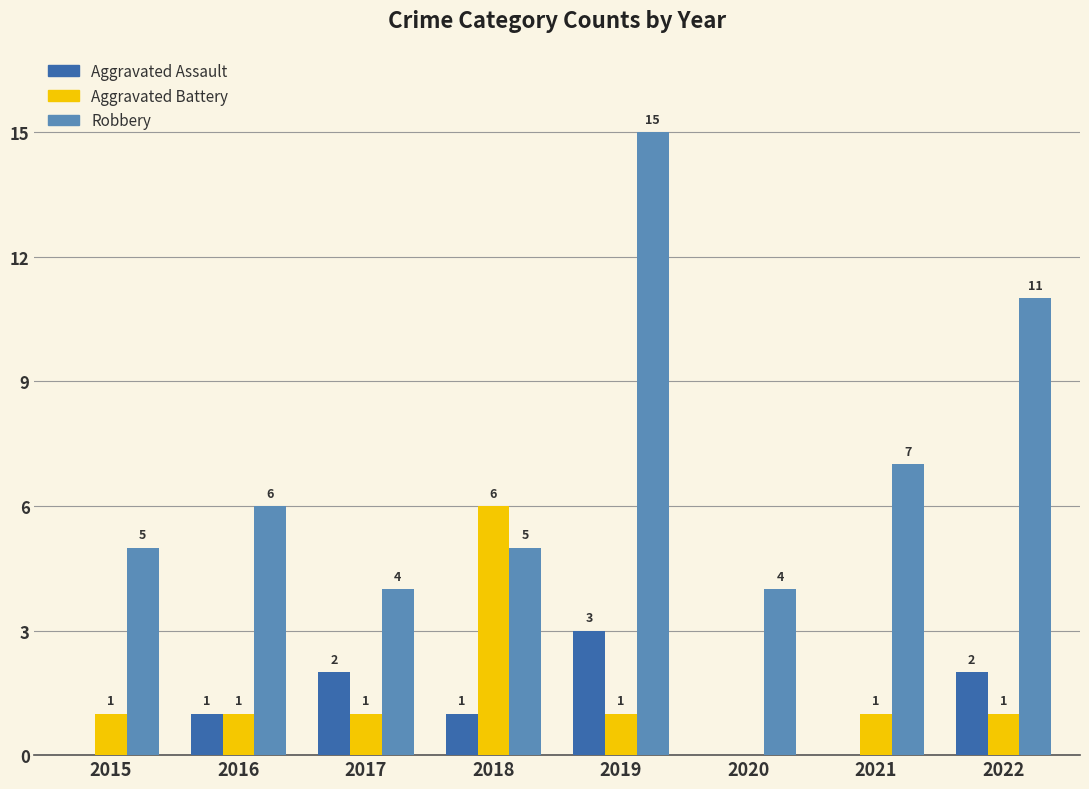

Reading left to right, extract all data points from this chart.

Aggravated Assault: 0	1	2	1	3	0	0	2
Aggravated Battery: 1	1	1	6	1	0	1	1
Robbery: 5	6	4	5	15	4	7	11